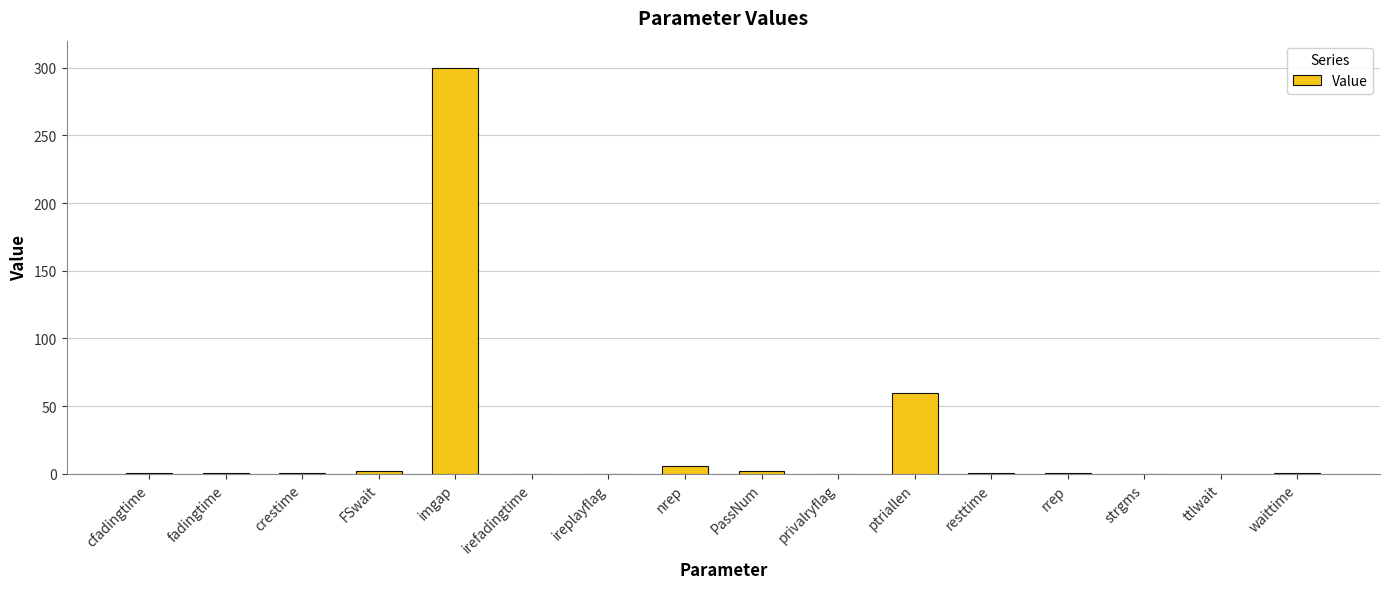

Are the bars horizontal?

No